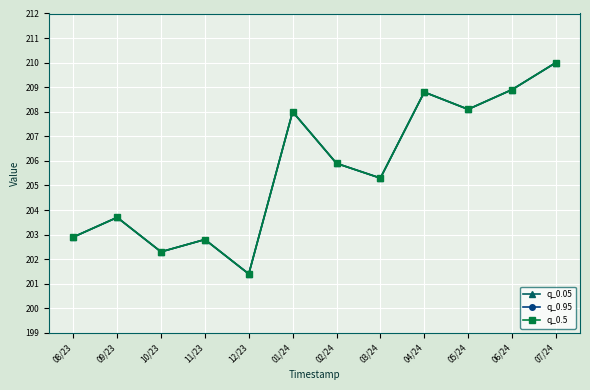

How many lines are shown in the chart?

3